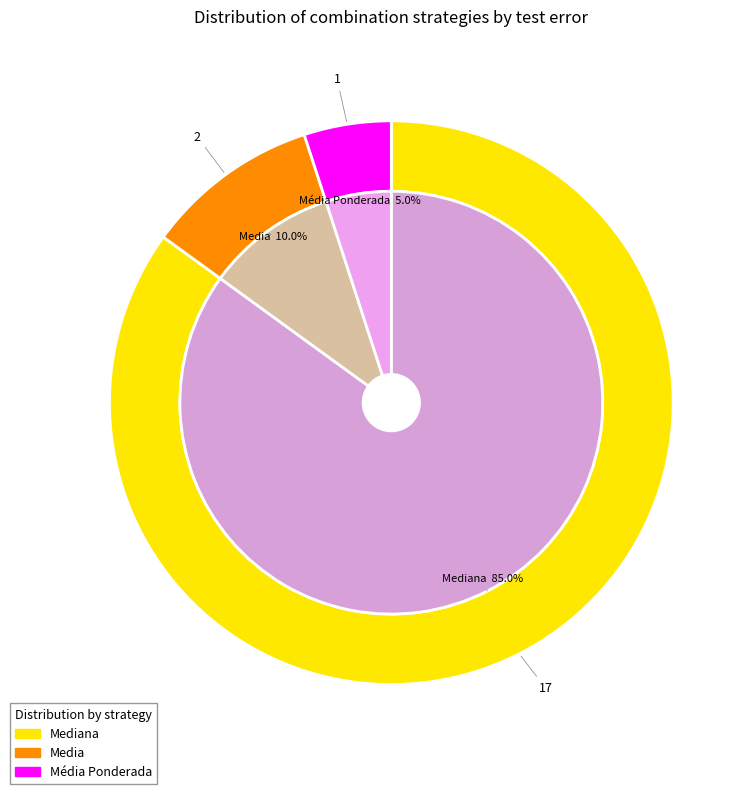

Count the number of slices in the pie.

3